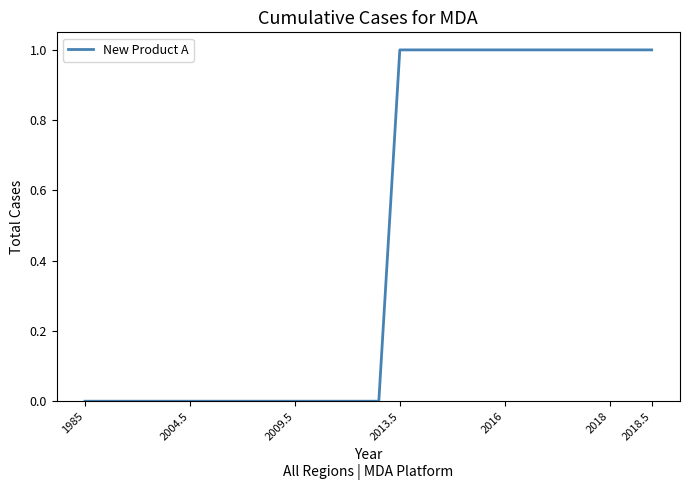

Does the chart have visible grid lines?

No